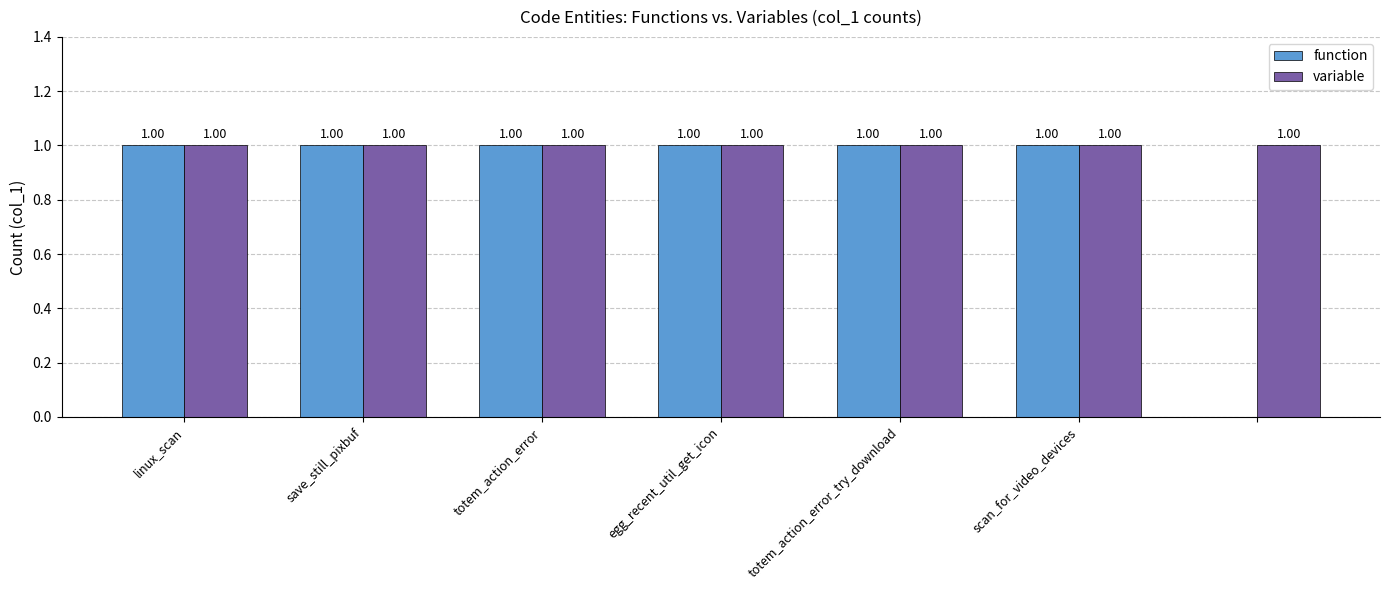

How many positive values does the function series have?

6